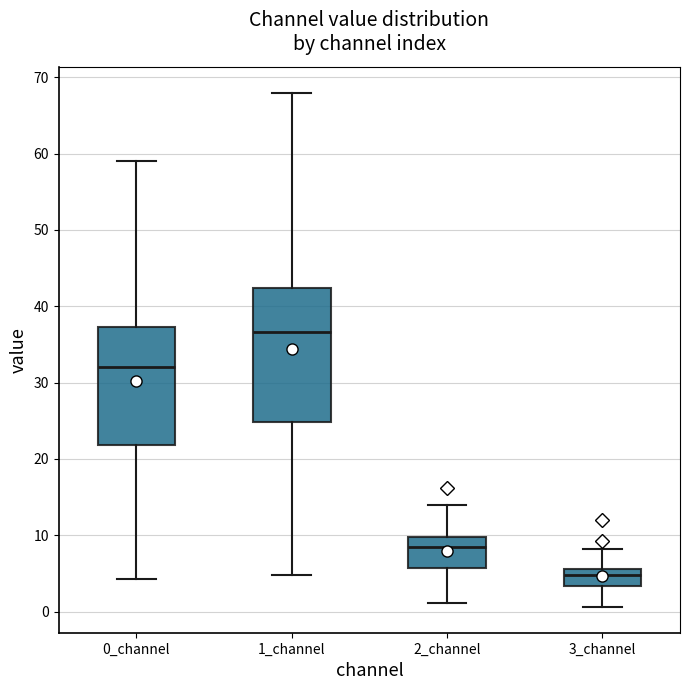

Which box has the highest median line?

1_channel